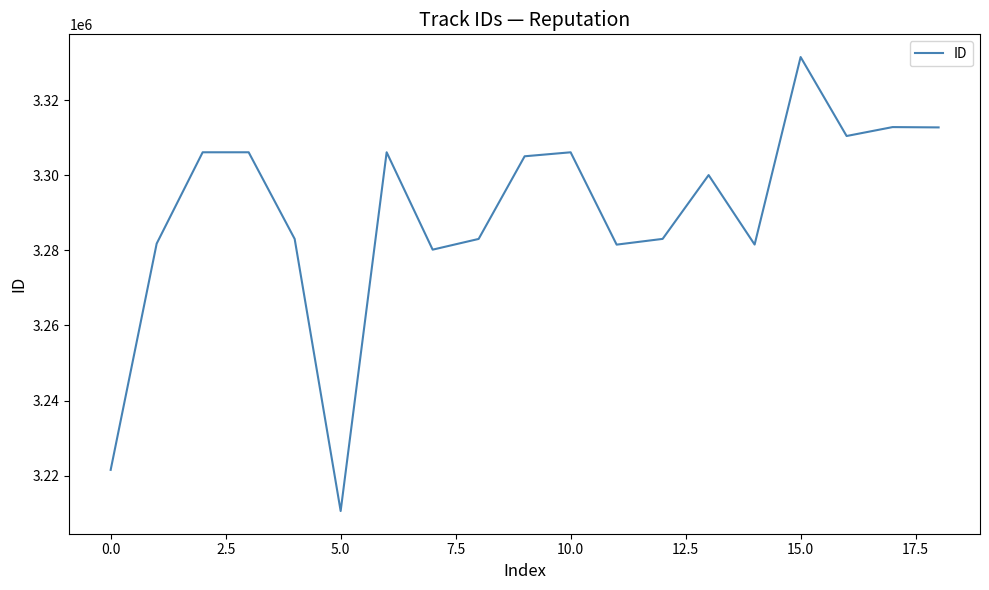

What is the difference between the maximum and minimum values?

120846